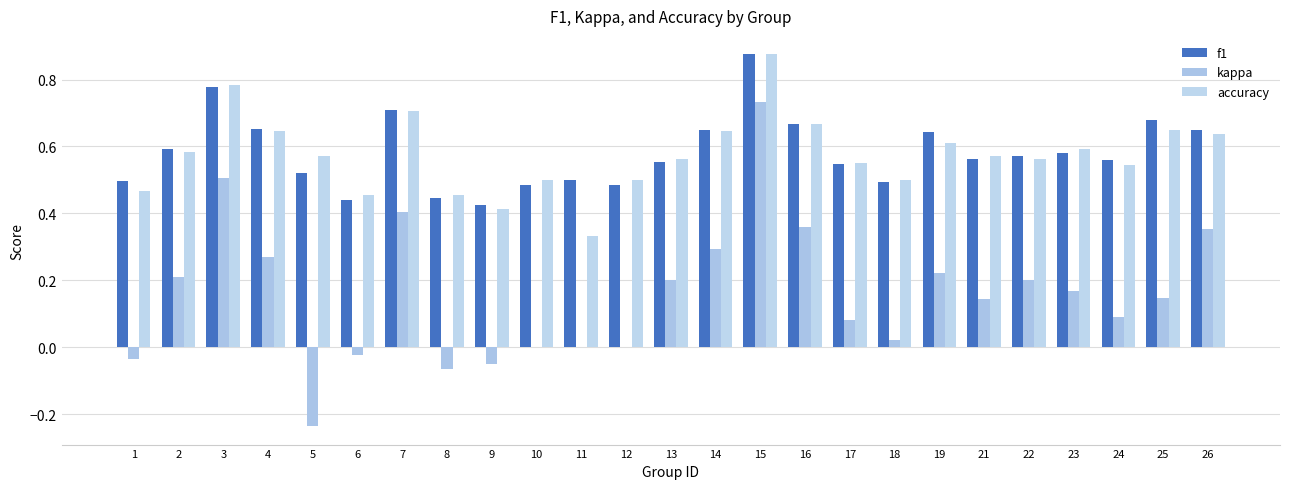

What is the value of the kappa bar at the 5th from the left?

-0.2